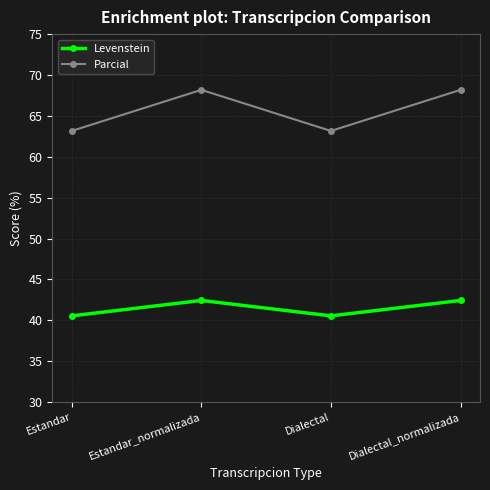

What is the smallest value displayed?

40.5